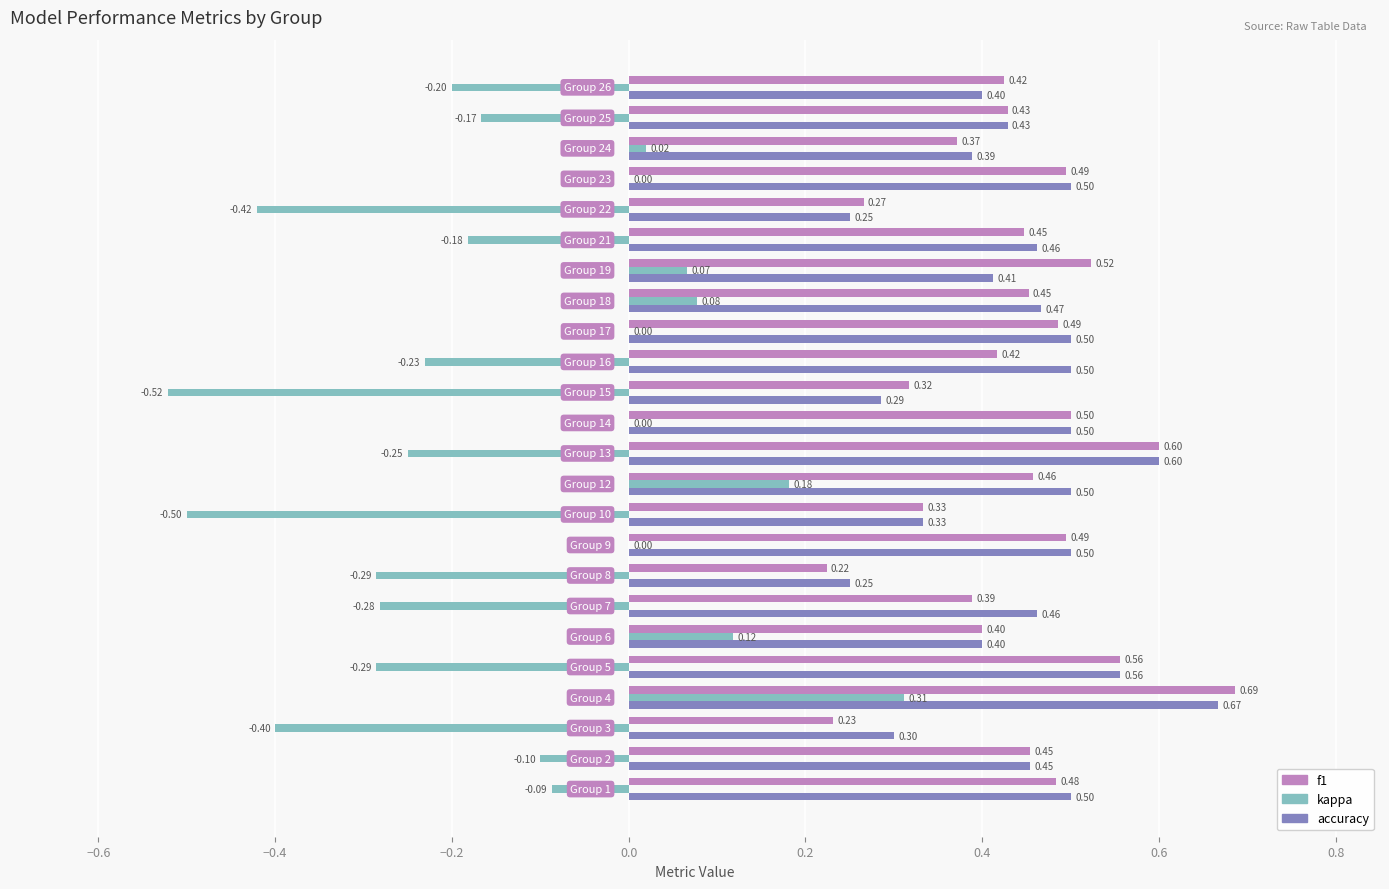

What is the sum of all kappa values?

-3.1